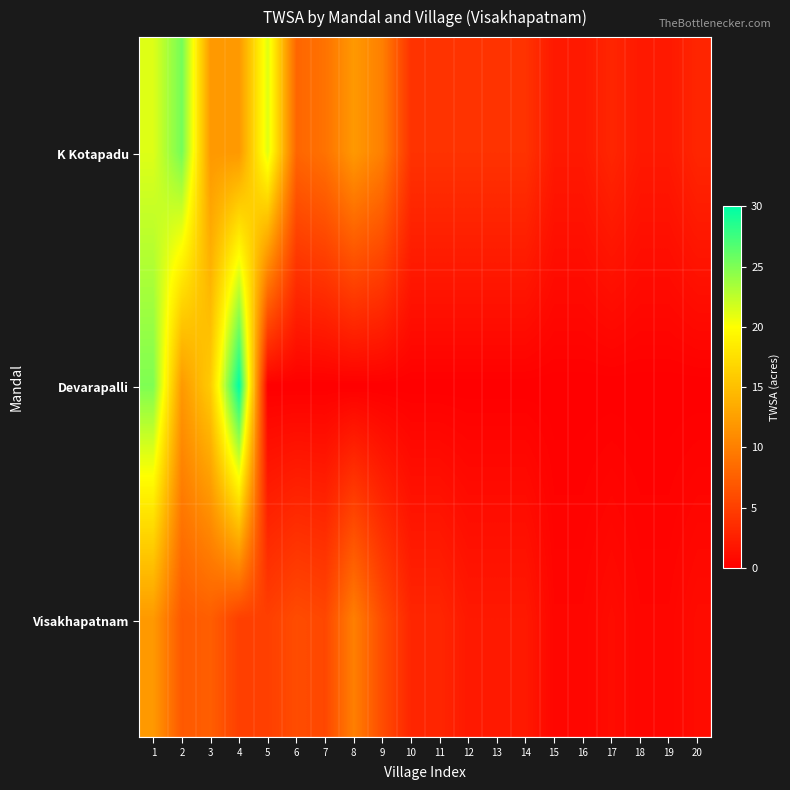

Which series has the widest spread of values?

Devarapalli